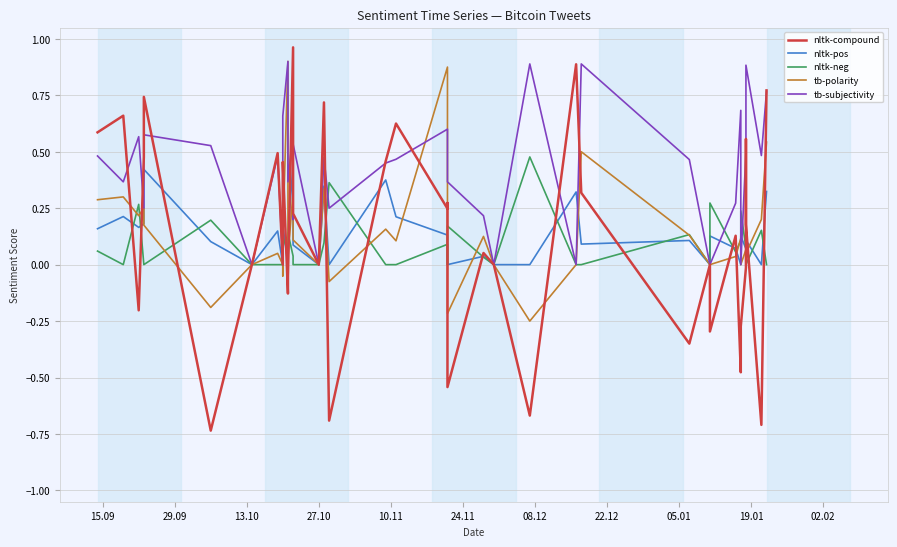

What is the average value of the nltk-pos series?

0.1